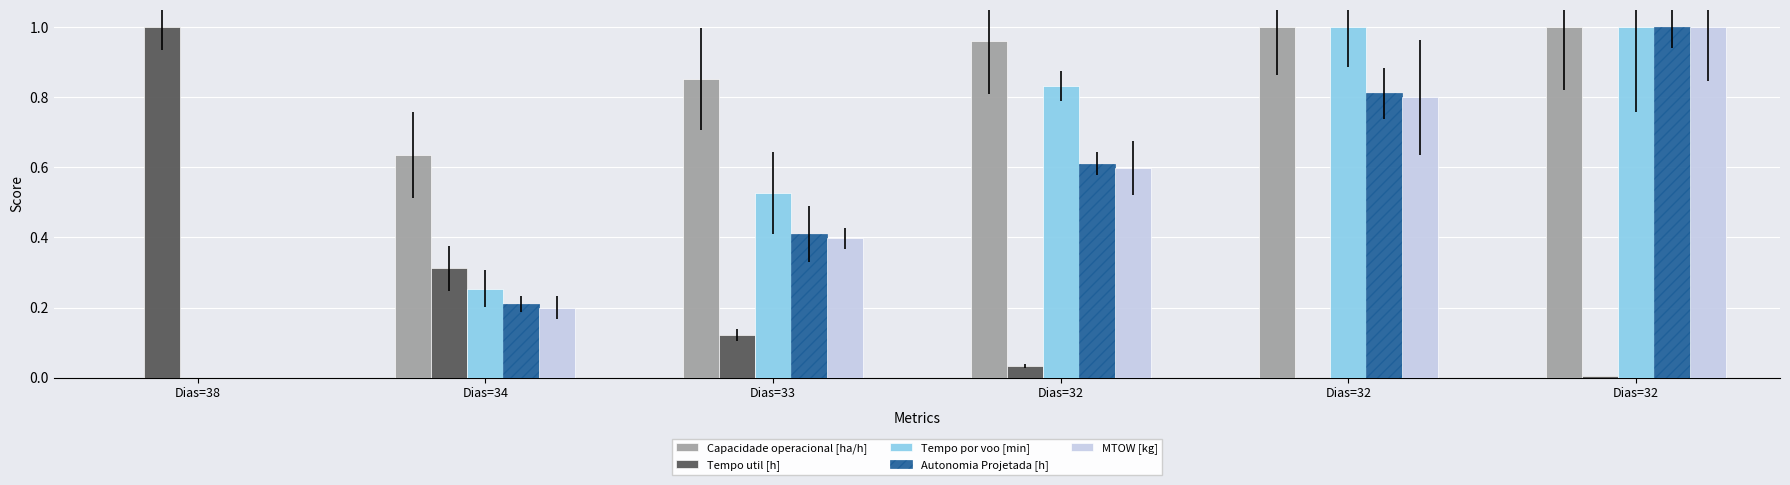

Between Dias=38 and Dias=32, which series saw the biggest shift?

Tempo util [h]